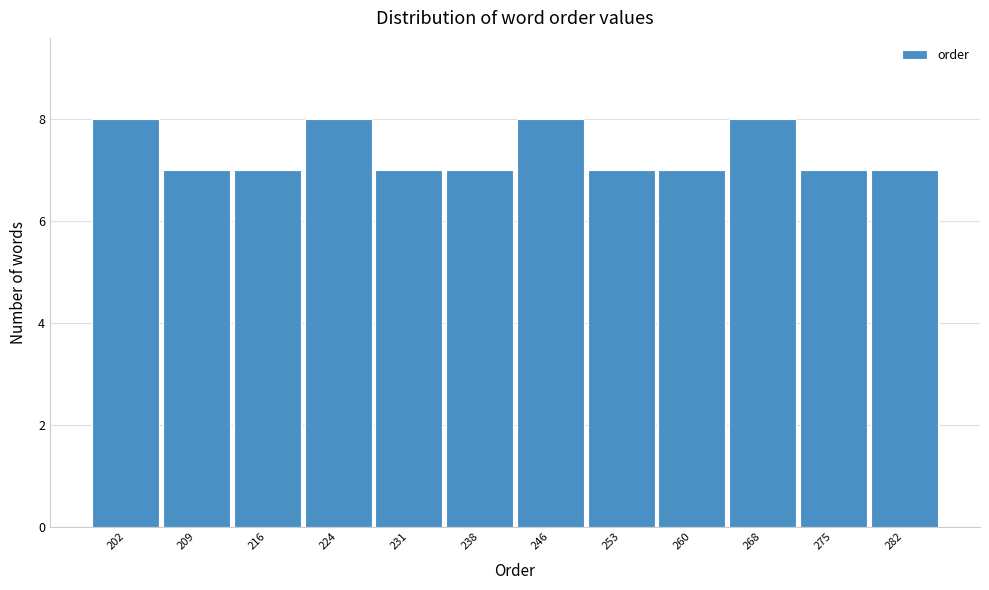

Reading left to right, extract all data points from this chart.

8	7	7	8	7	7	8	7	7	8	7	7